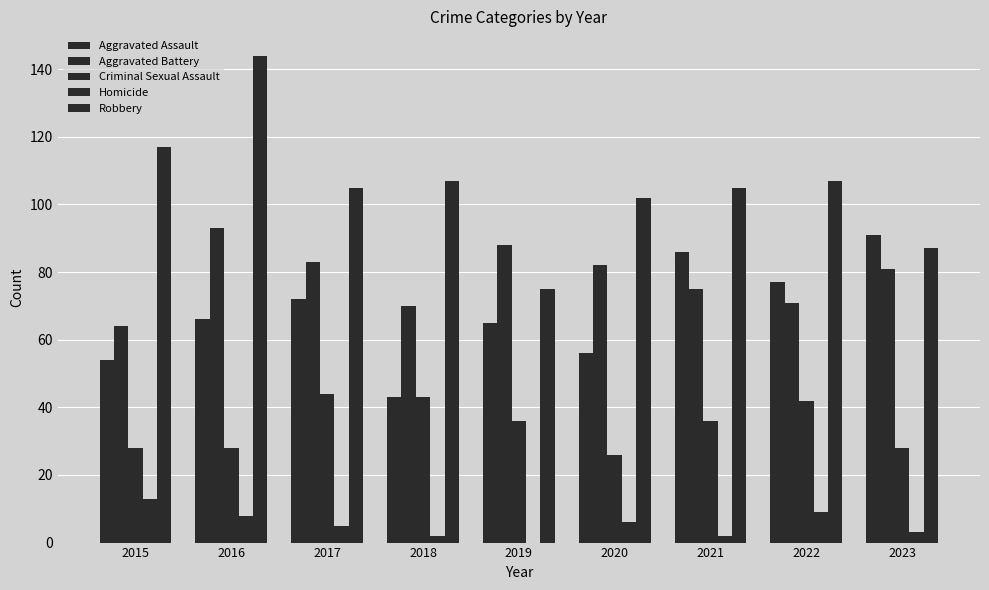

How many distinct data groups are displayed?

5